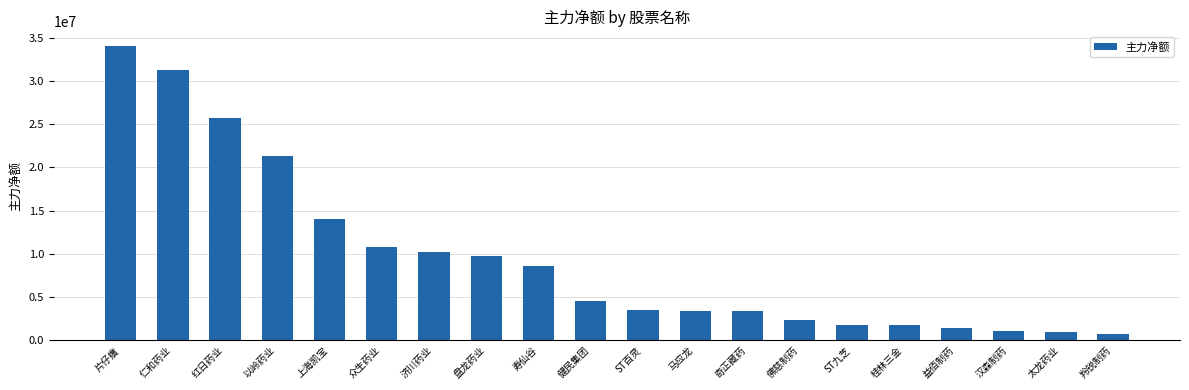

Does the chart contain stacked bars?

No